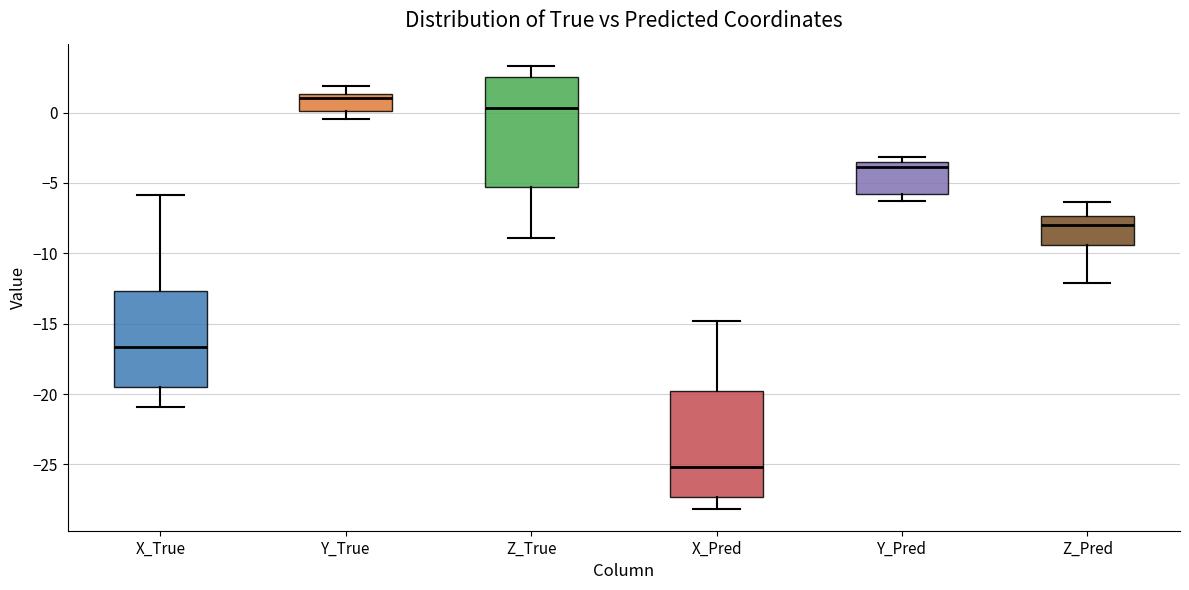

Where is the upper edge of the box for Y_Pred on the y-axis? The values are not printed on the chart, so give them approximately, as read against the axis.

-3.5